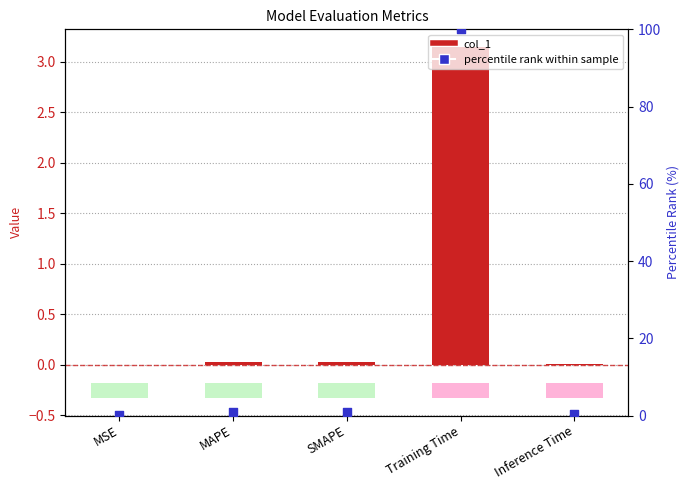

What is the total value across all series at Inference Time?

0.4